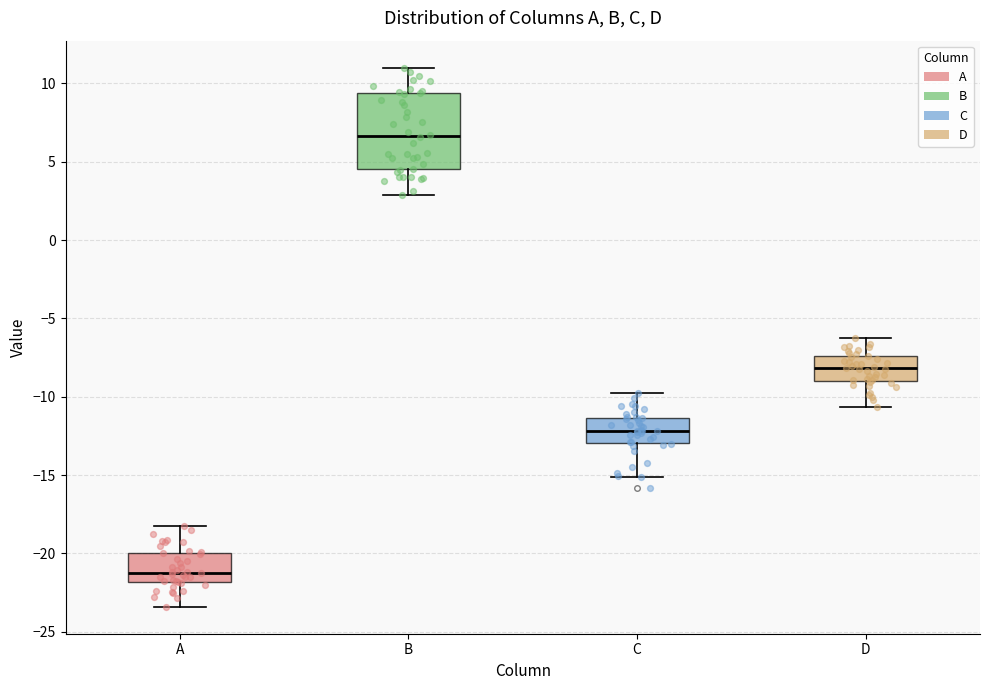

Reading left to right, transcribe this box plot: for each box, give where its median line is, the range the box spans, and where its two whiskers end, as read against the y-axis. The values are not printed on the chart, so give them approximately, as read against the axis.

A: median -21.0, box -22.0 to -20.0, whiskers -23.5 to -18.0
B: median 6.5, box 4.5 to 9.5, whiskers 3.0 to 11.0
C: median -12.0, box -13.0 to -11.5, whiskers -15.0 to -10.0
D: median -8.0, box -9.0 to -7.5, whiskers -10.5 to -6.5